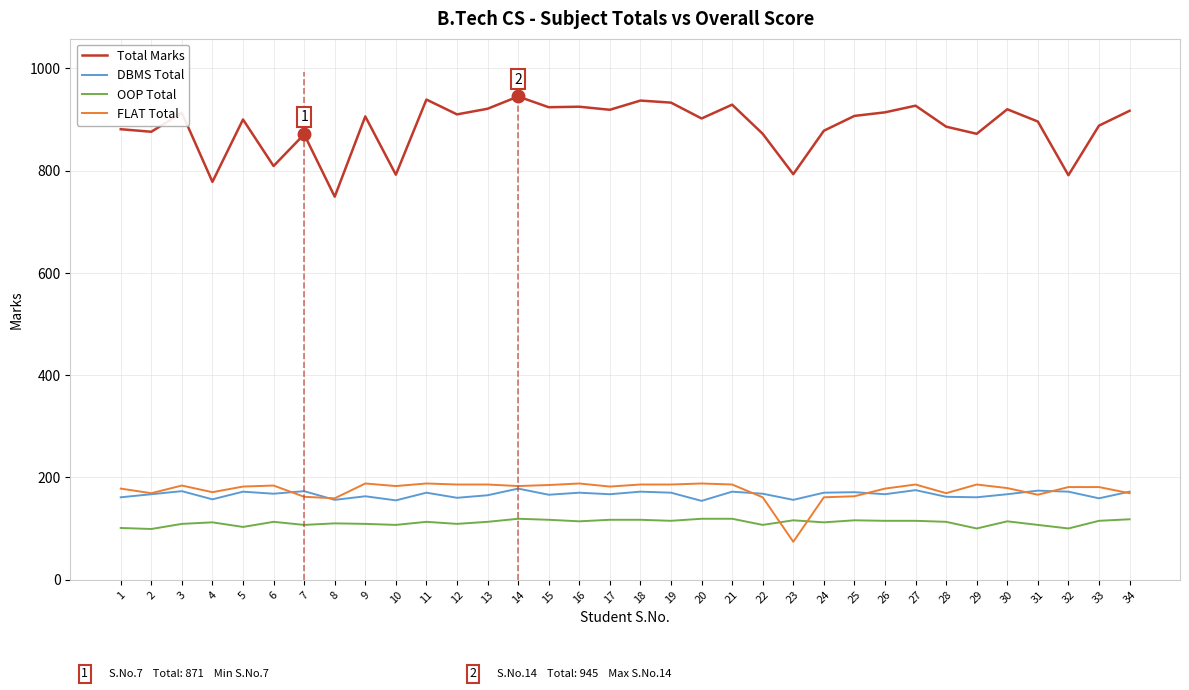

True or false: DBMS Total has more than 2 interior local peaks.

True